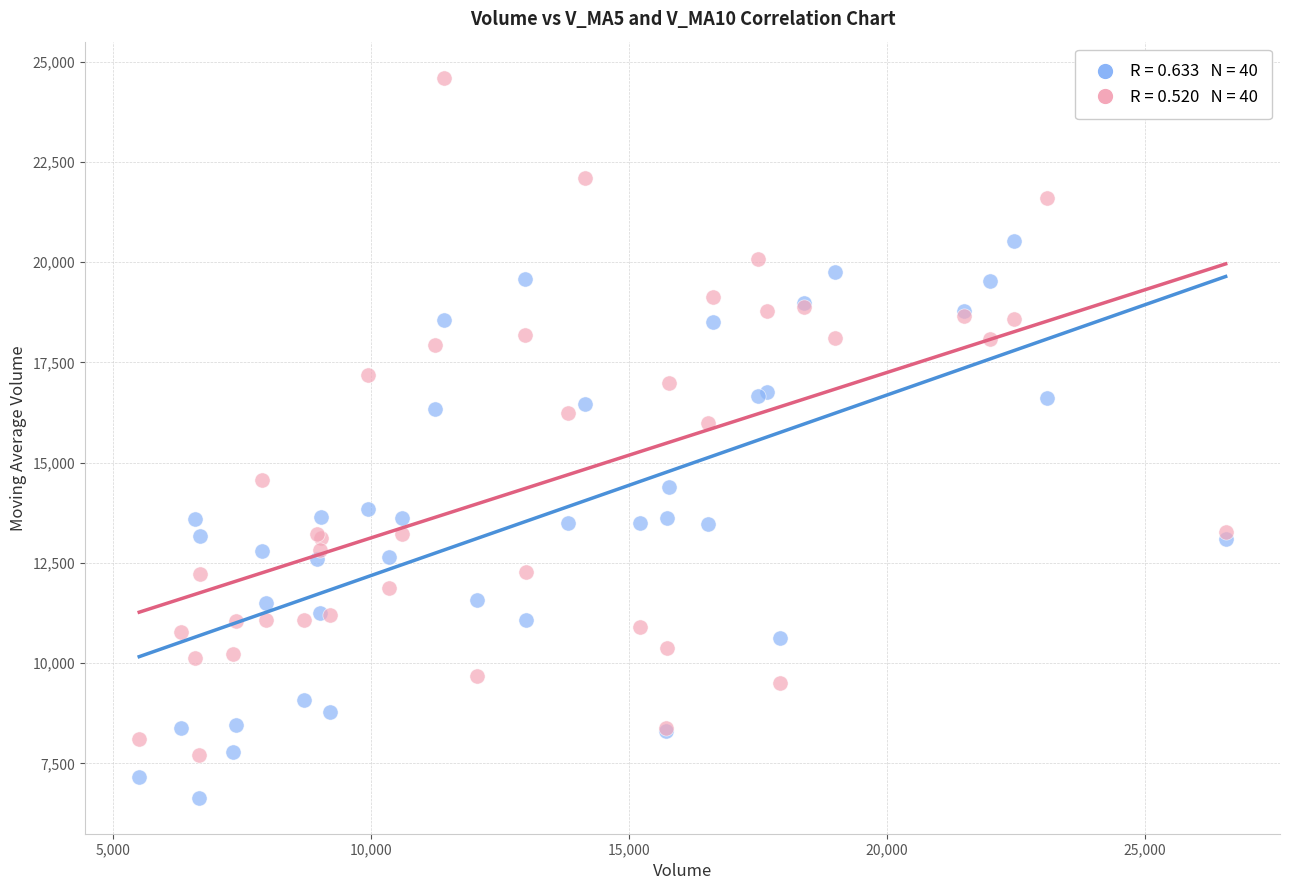

Across all series, what Y value is closest to 15621?

15982.9